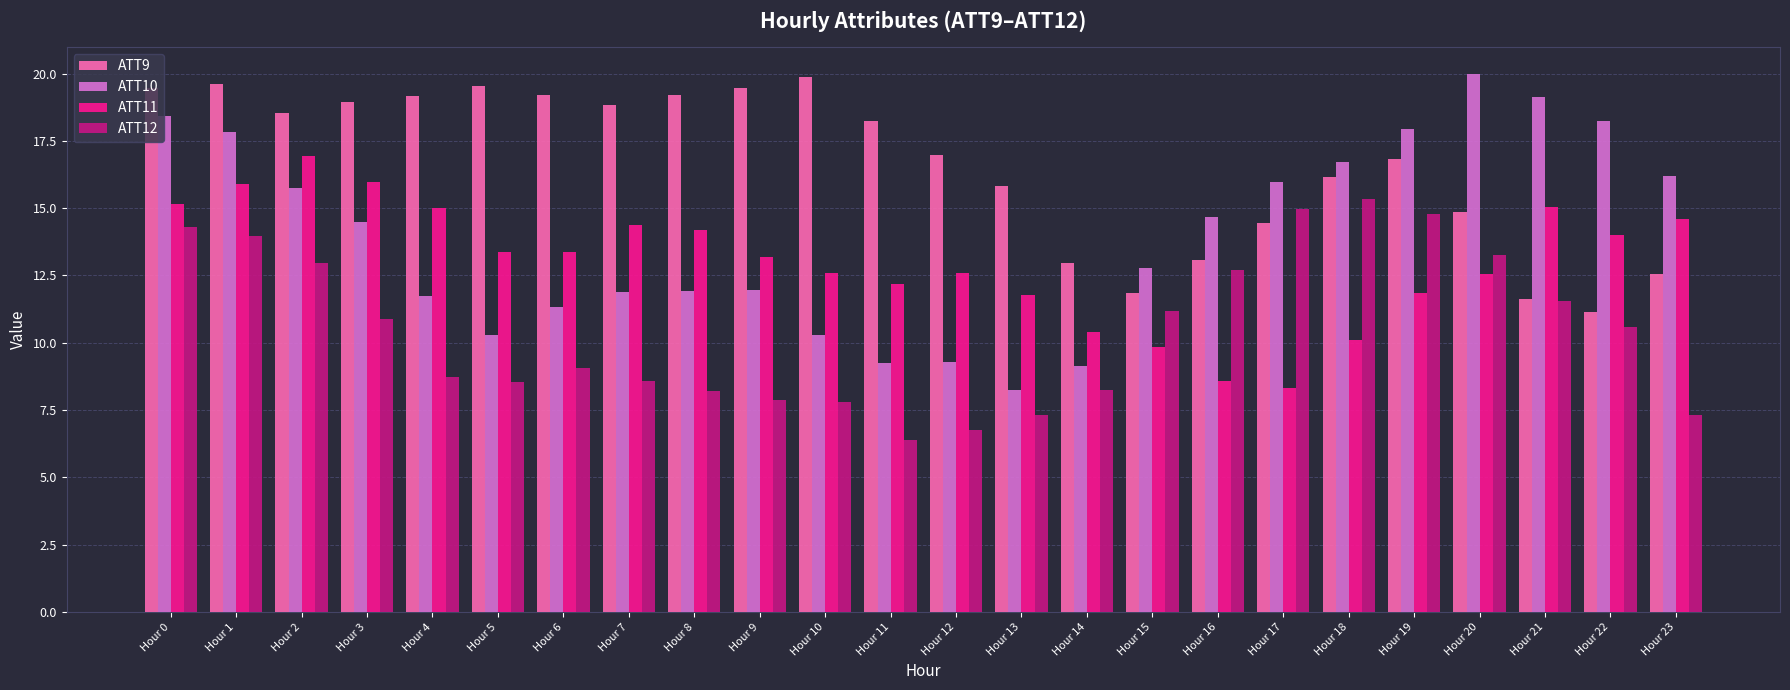

What is the spread (max minus min) of values at Hour 5?

11.0